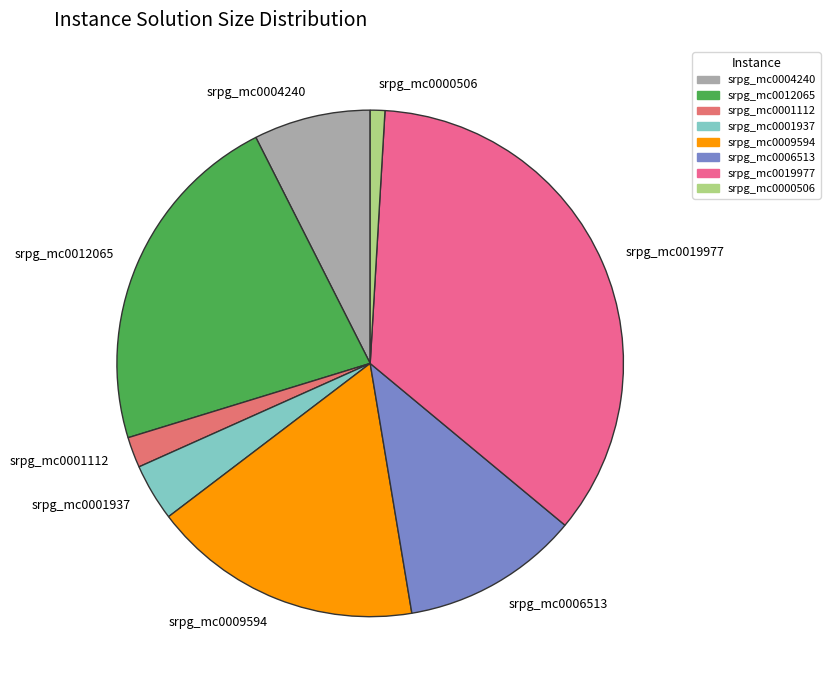

How many segments does this pie chart have?

8